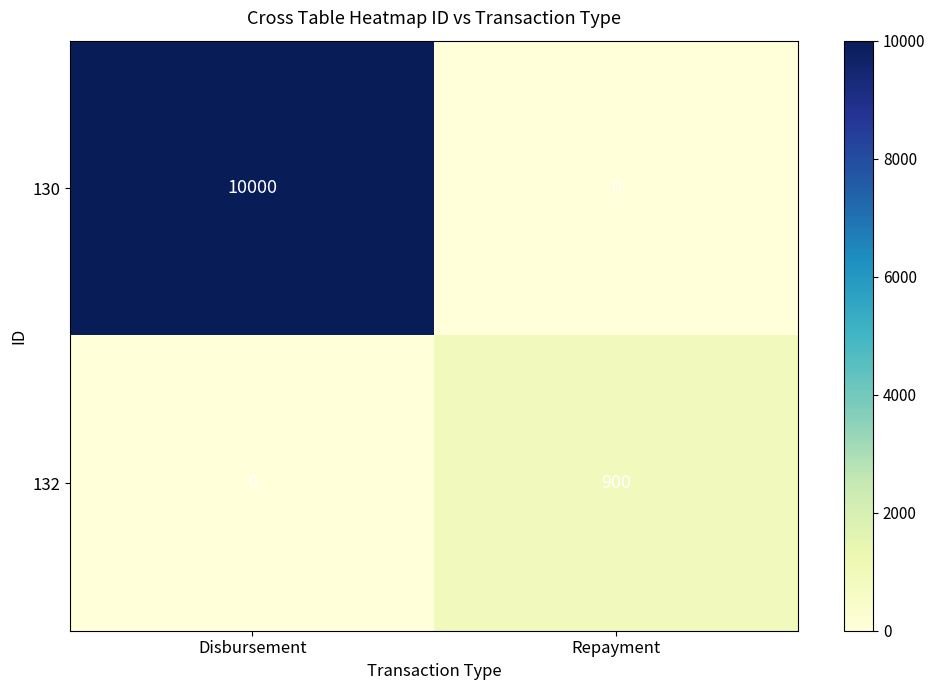

At which label does 130 reach its peak?

Disbursement